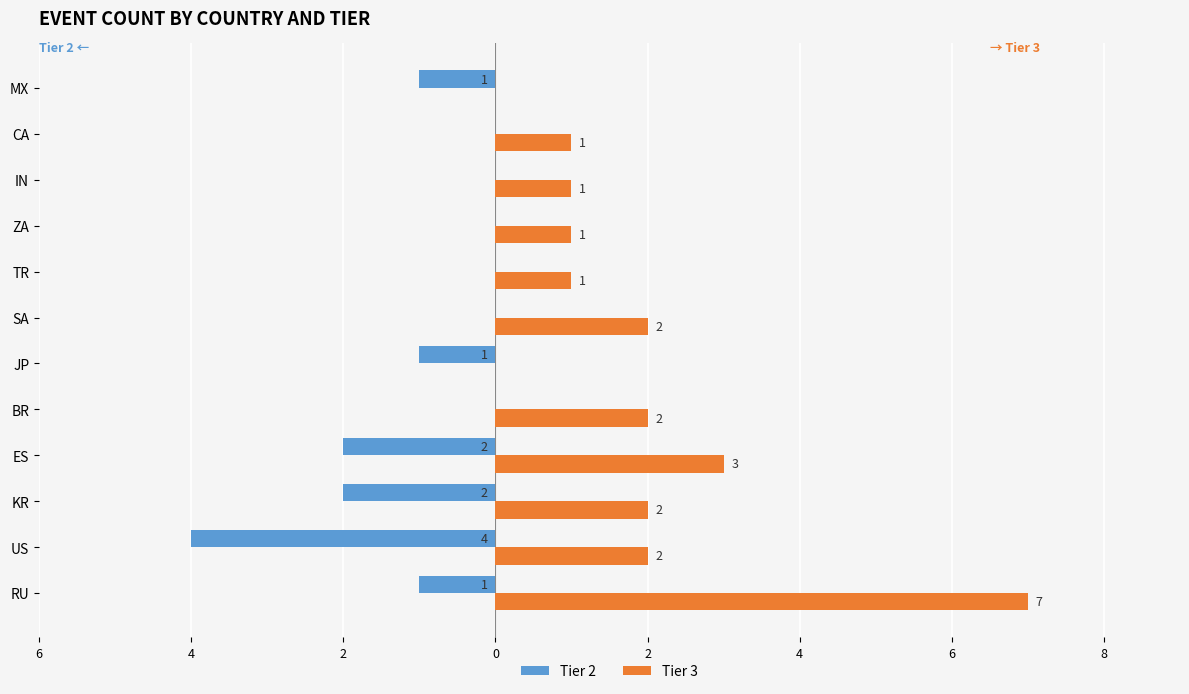

What are all the series names shown in the legend?

Tier 2, Tier 3